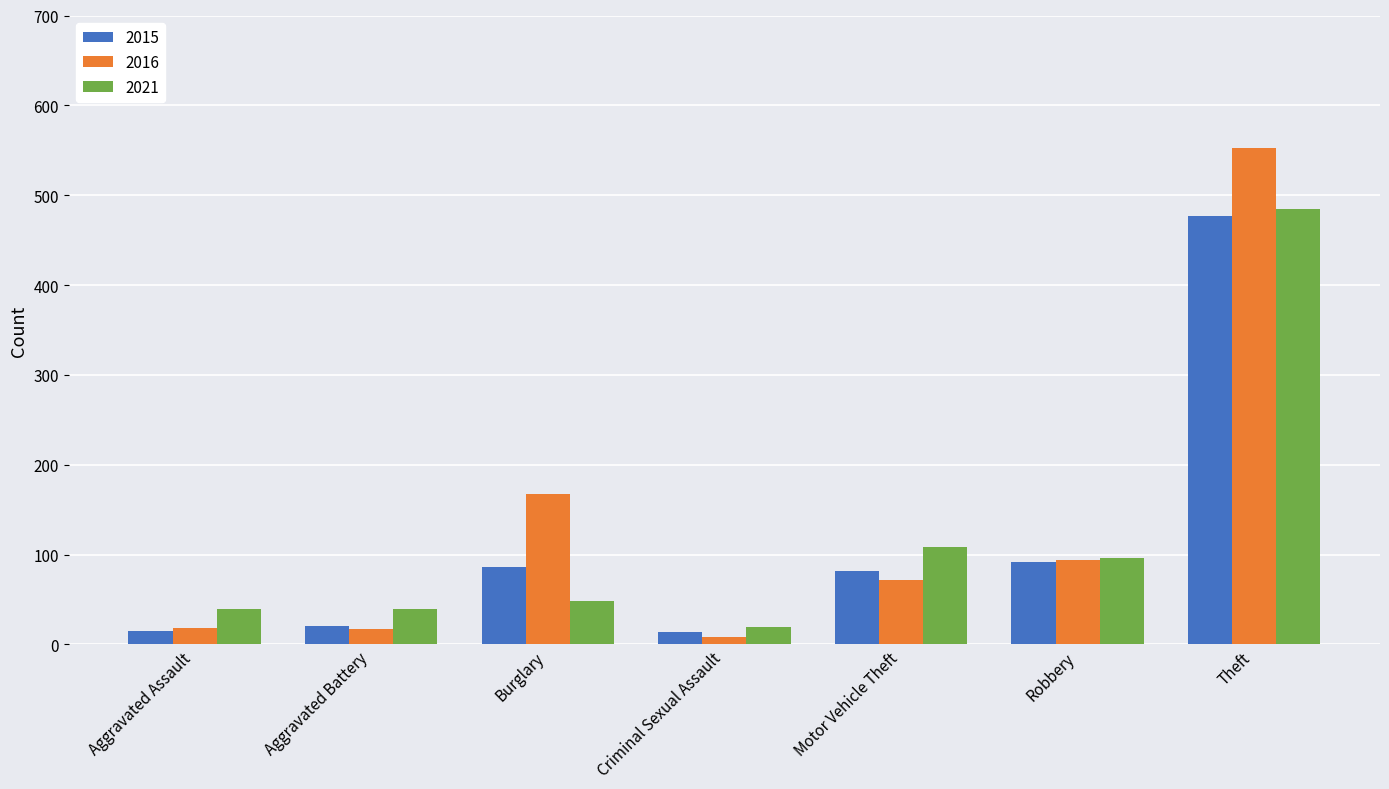

At which category is the sum across all series the highest?

Theft